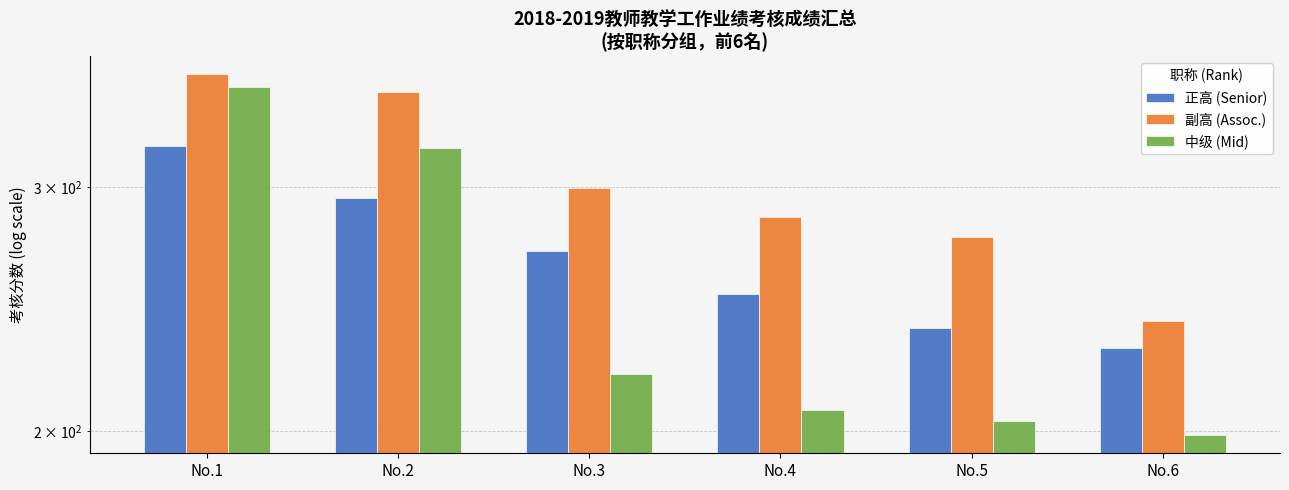

Are the bars grouped side by side (vs. stacked)?

Yes